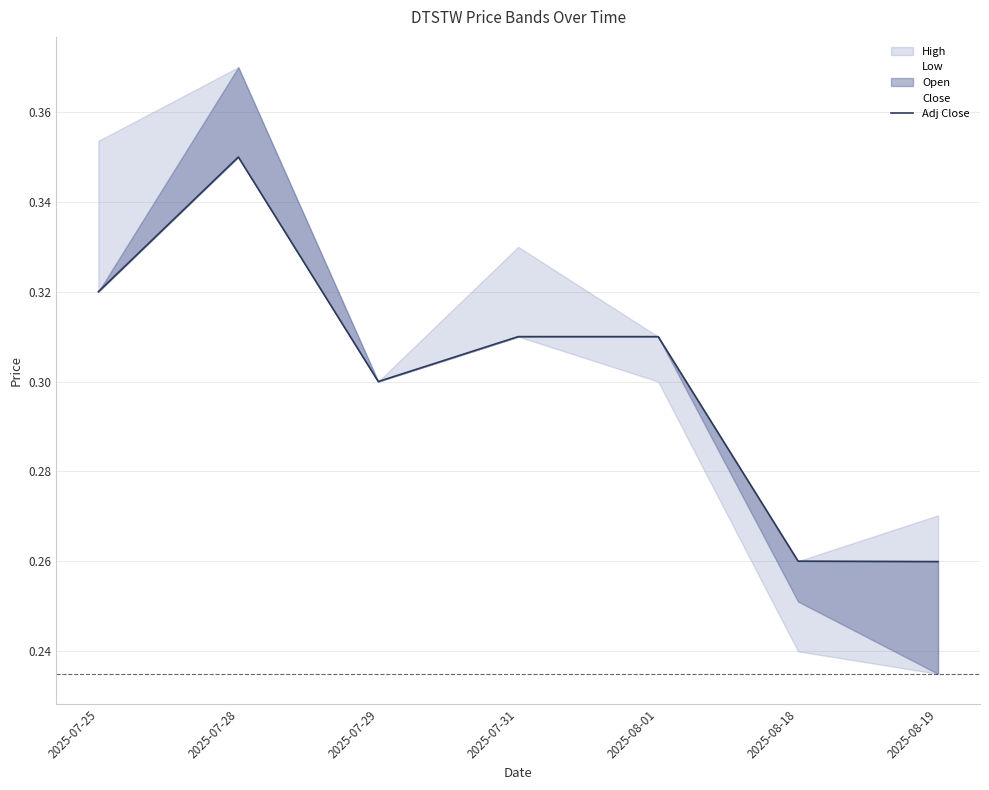

Rank the categories by value from highest to lowest.

2025-07-28, 2025-07-25, 2025-07-31, 2025-08-01, 2025-07-29, 2025-08-18, 2025-08-19